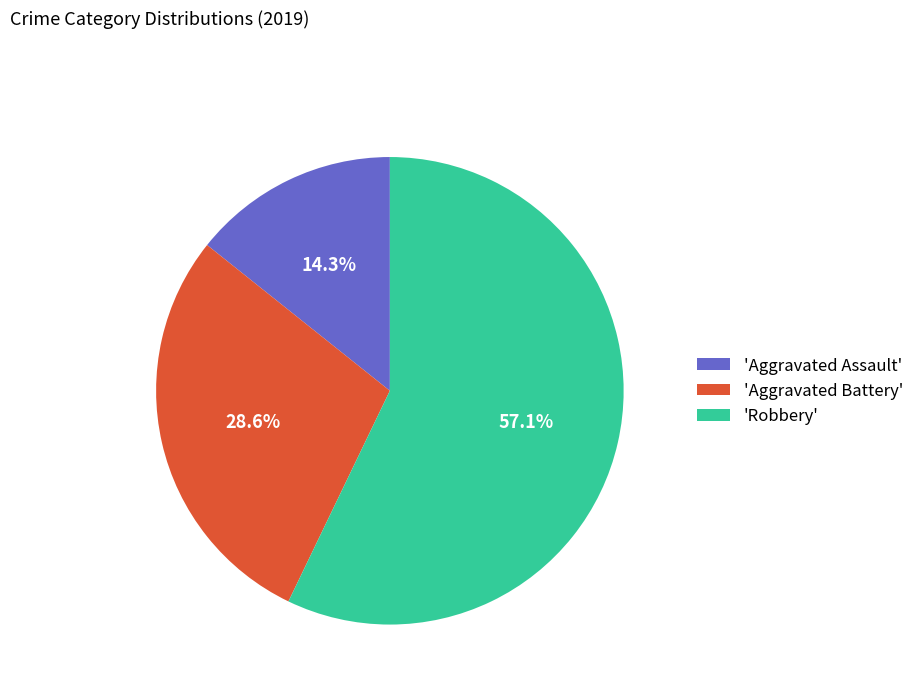

Which slice is the largest?

'Robbery'